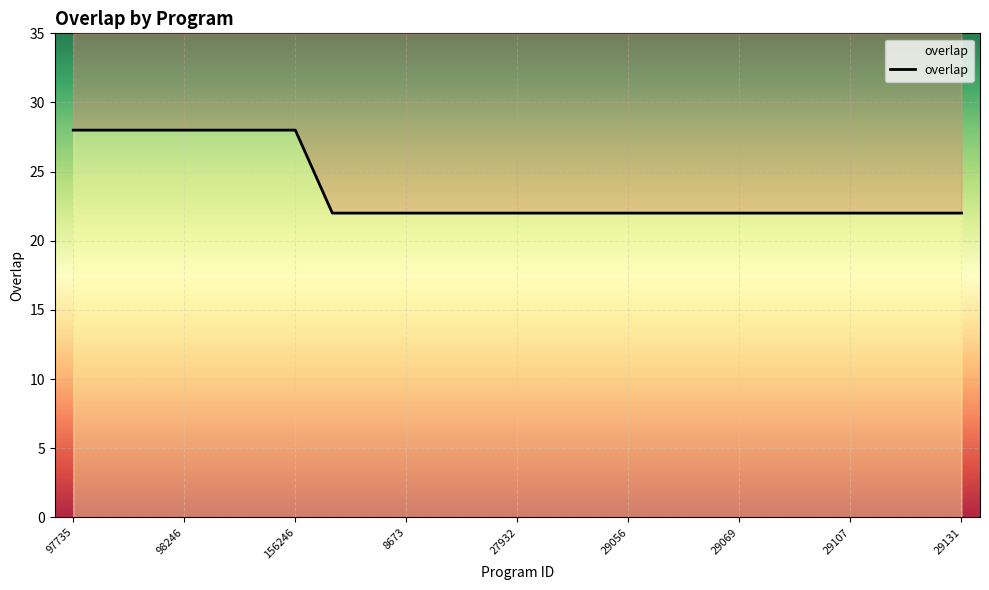

What is the approximate value at 29107?

22